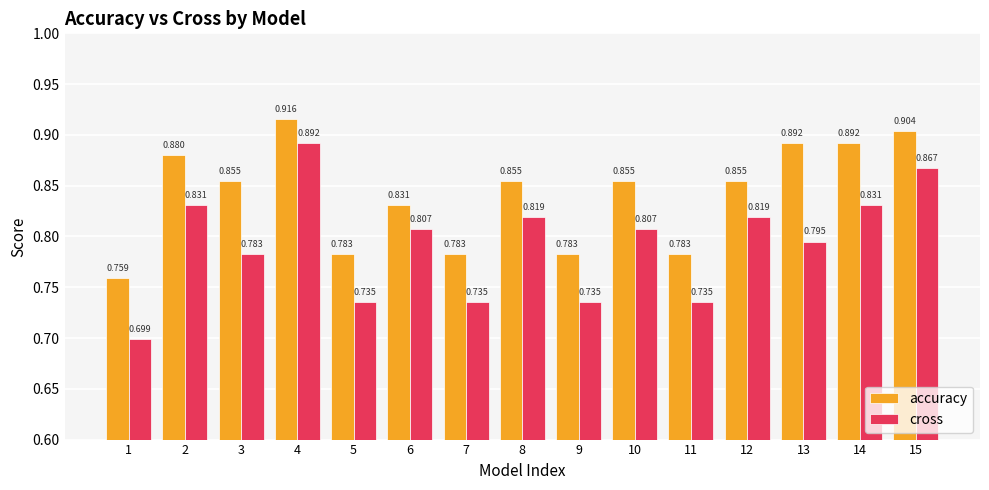

How many bars are there in total?

30